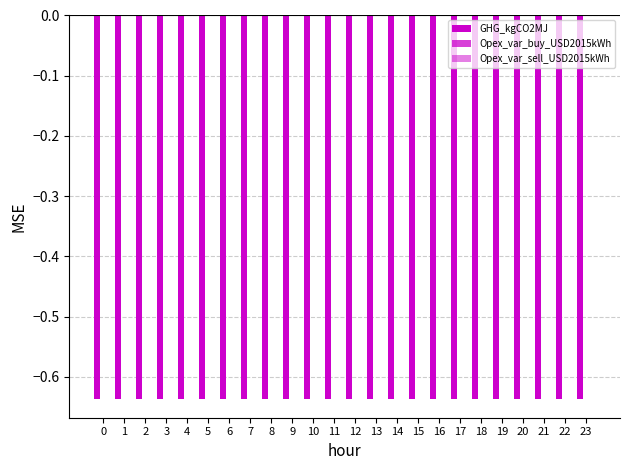

What are all the series names shown in the legend?

GHG_kgCO2MJ, Opex_var_buy_USD2015kWh, Opex_var_sell_USD2015kWh